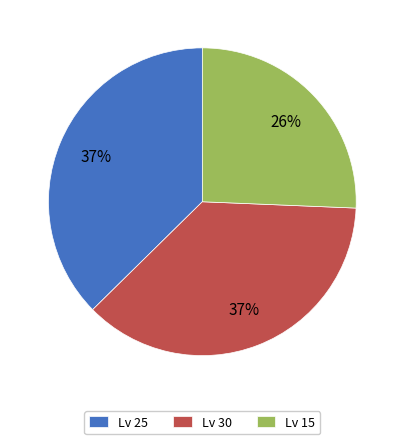

Is the sum of Lv 30 and Lv 15 greater than half?

Yes